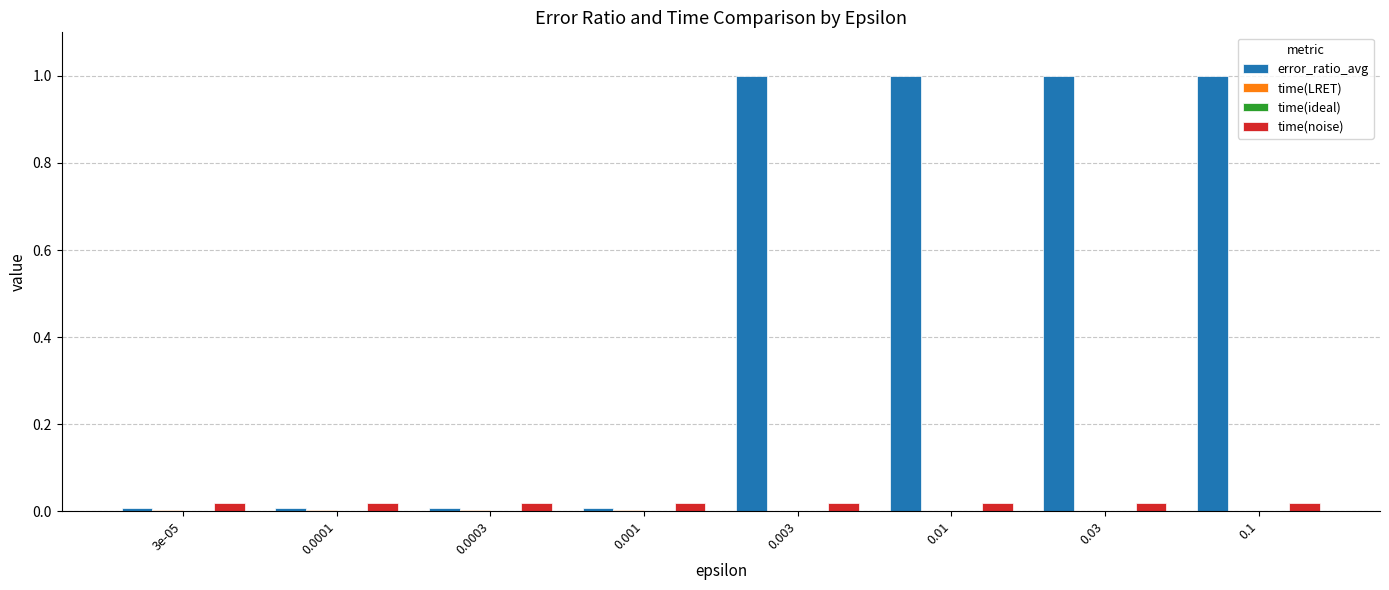

True or false: time(noise) has a value of 0.0 at 0.003.

True